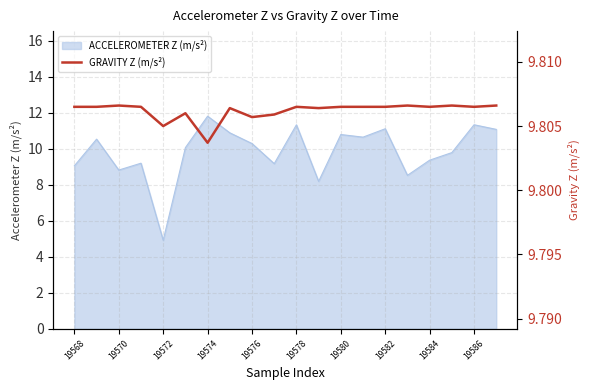

What is the value of the 4th point from the left?

9.8